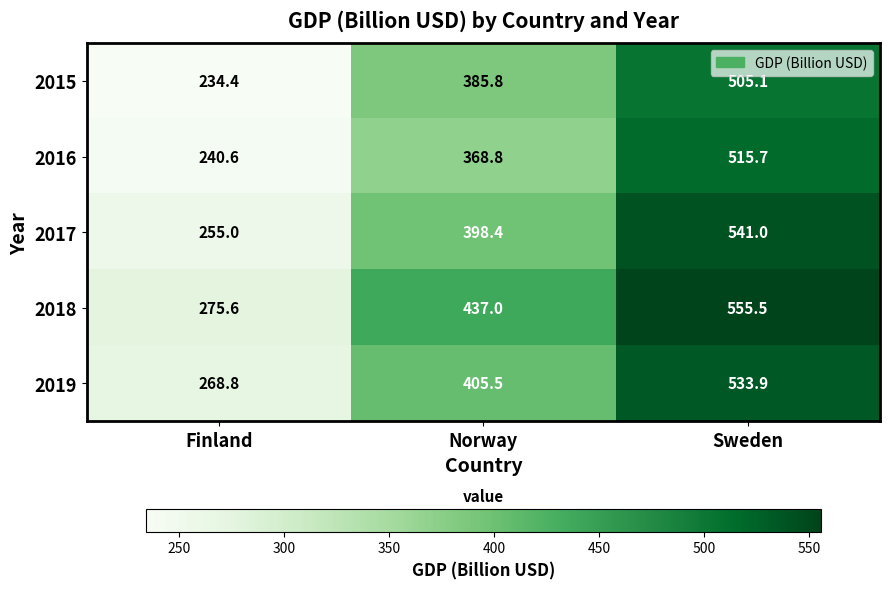

Rank the series by their maximum value, from lowest to highest.

2015, 2016, 2019, 2017, 2018